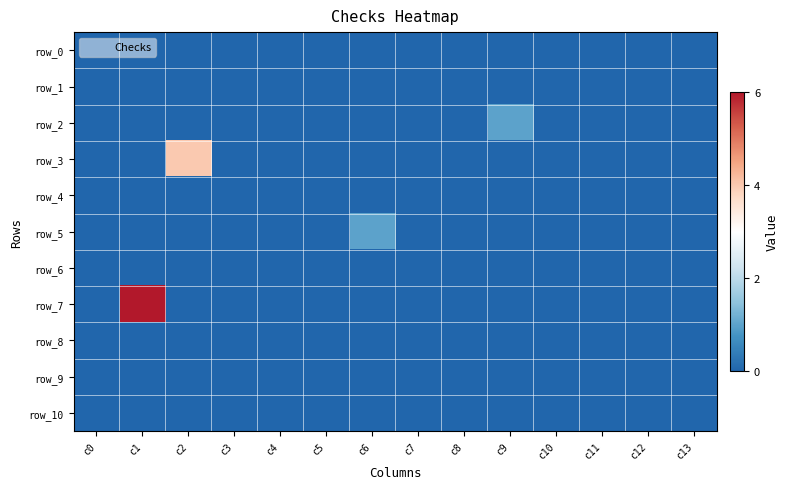

How many categories are shown in the chart?

14